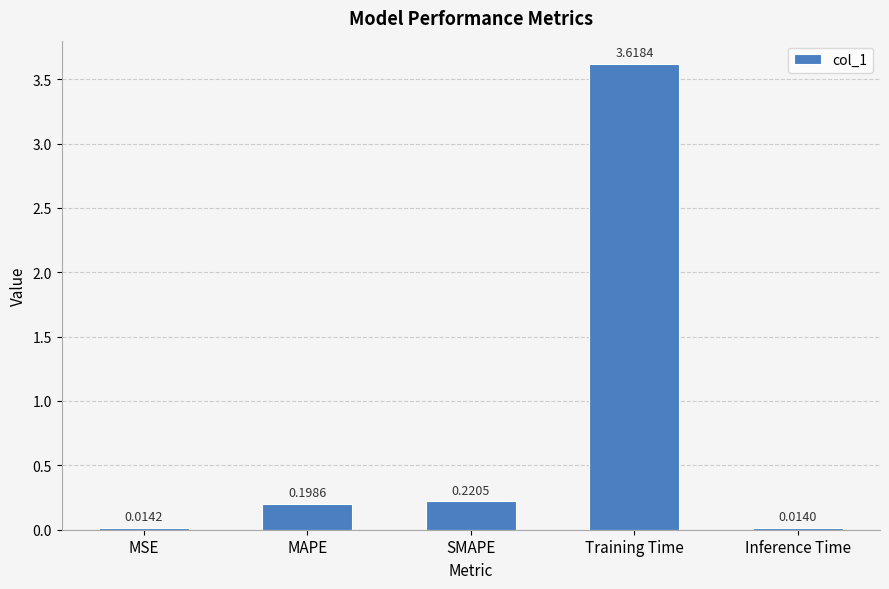

What position from the right is MAPE?

4